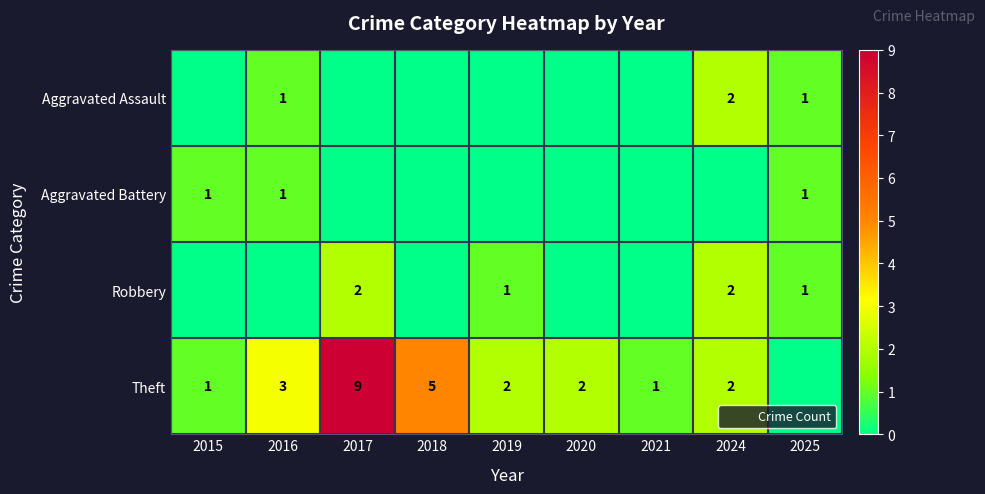

The value of Robbery at 2016 is 0. True or false?

True